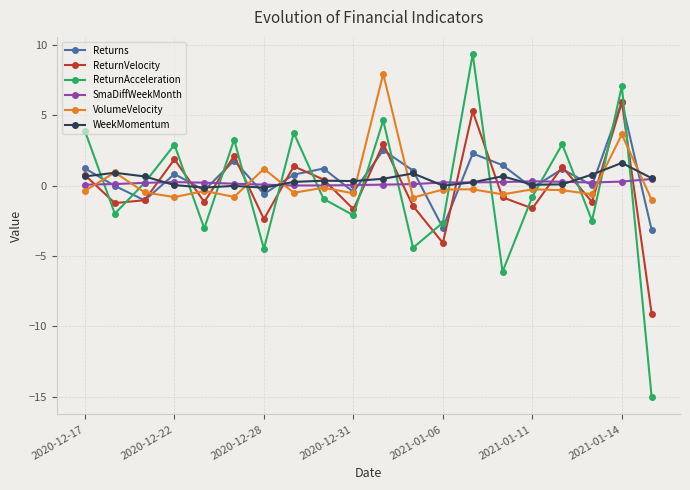

Which series has the largest range (max minus min)?

ReturnAcceleration